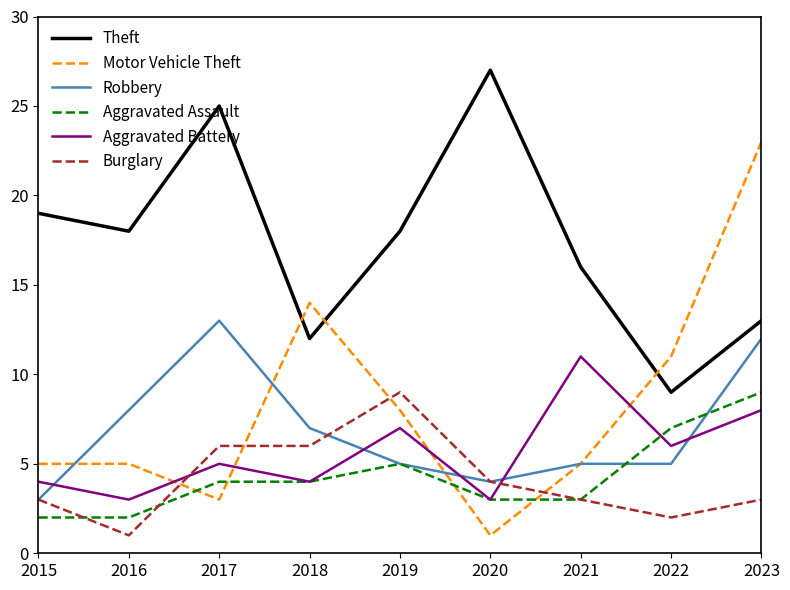

Where is Aggravated Battery nearest to the value 7?

2019